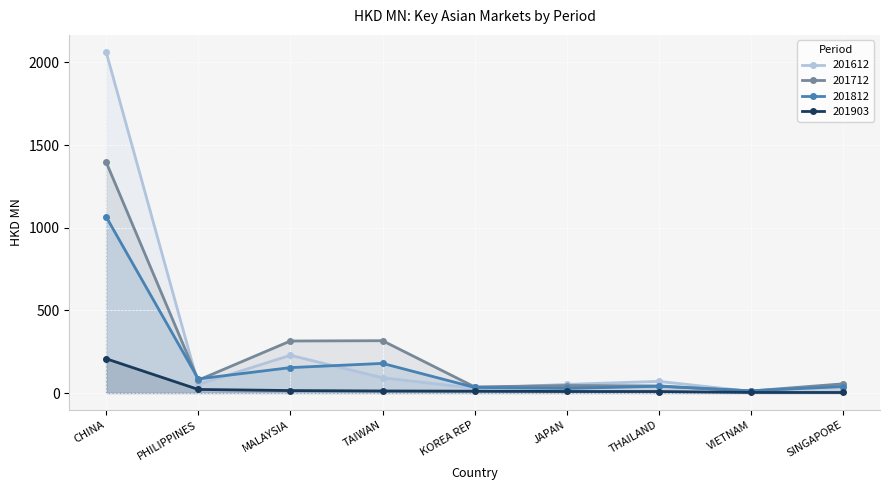

The value of 201812 at MALAYSIA is 153.7. True or false?

True